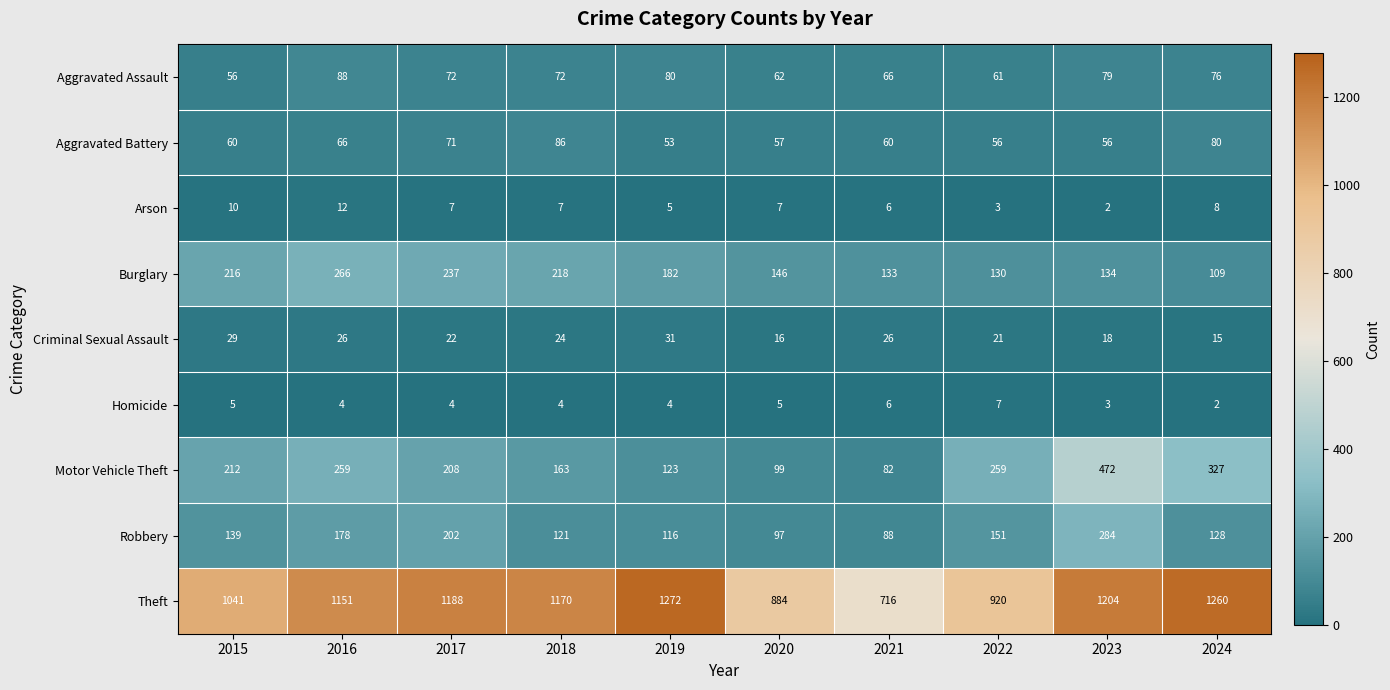

What is the difference between the second highest and minimum values in the Criminal Sexual Assault series?

14